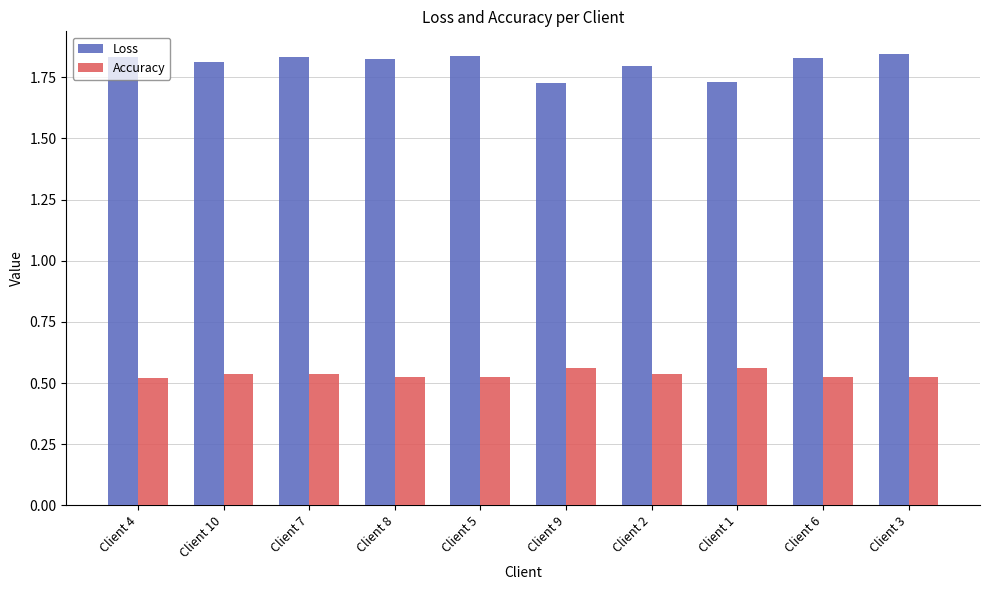

List the series in order of their overall mean, lowest first.

Accuracy, Loss